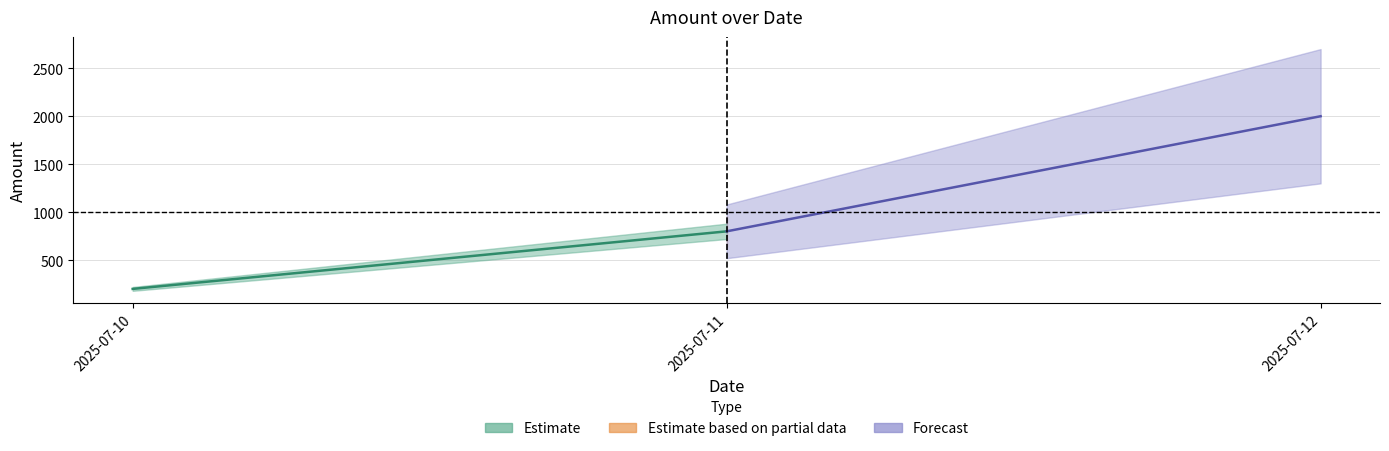

List the labels in order of value, largest first.

2025-07-12, 2025-07-11, 2025-07-10